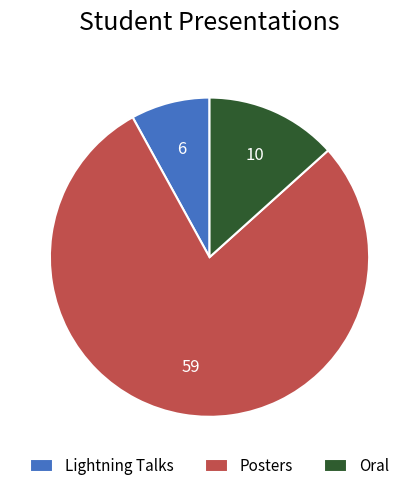

Which slice is the smallest?

Lightning Talks